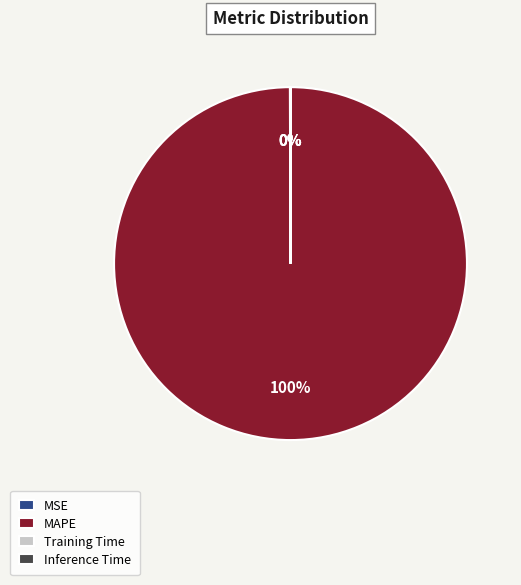

Is it true that MAPE is 100% of the pie?

True